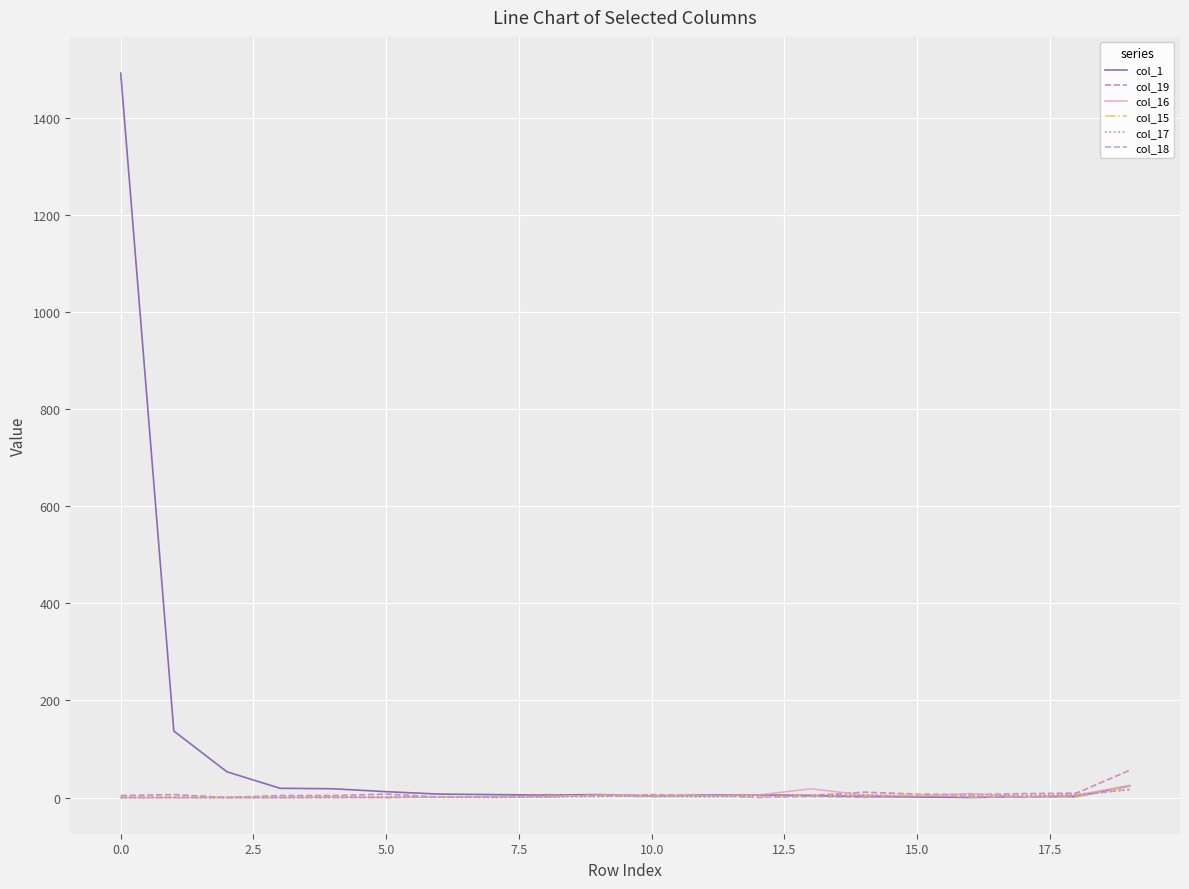

Which series has the widest spread of values?

col_1